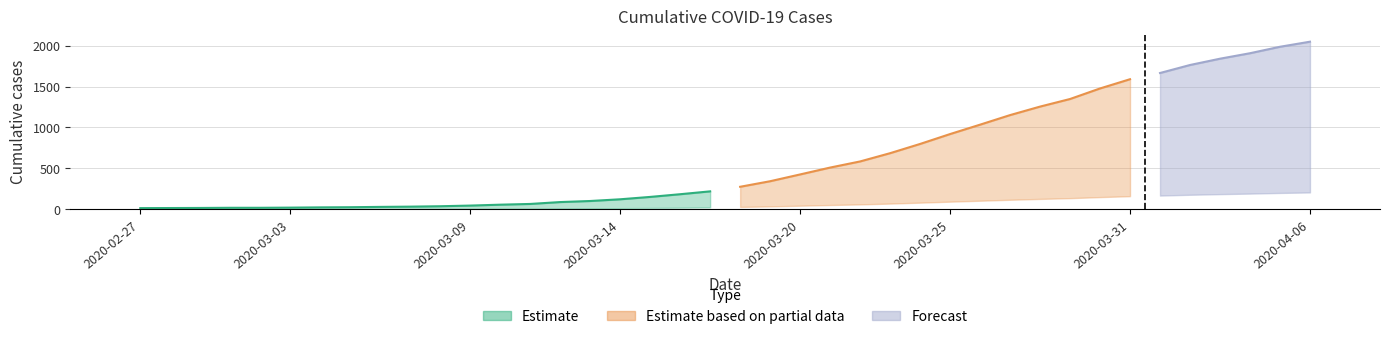

What is the ratio of the value at 2020-03-14 to the value at 2020-03-30?

0.1